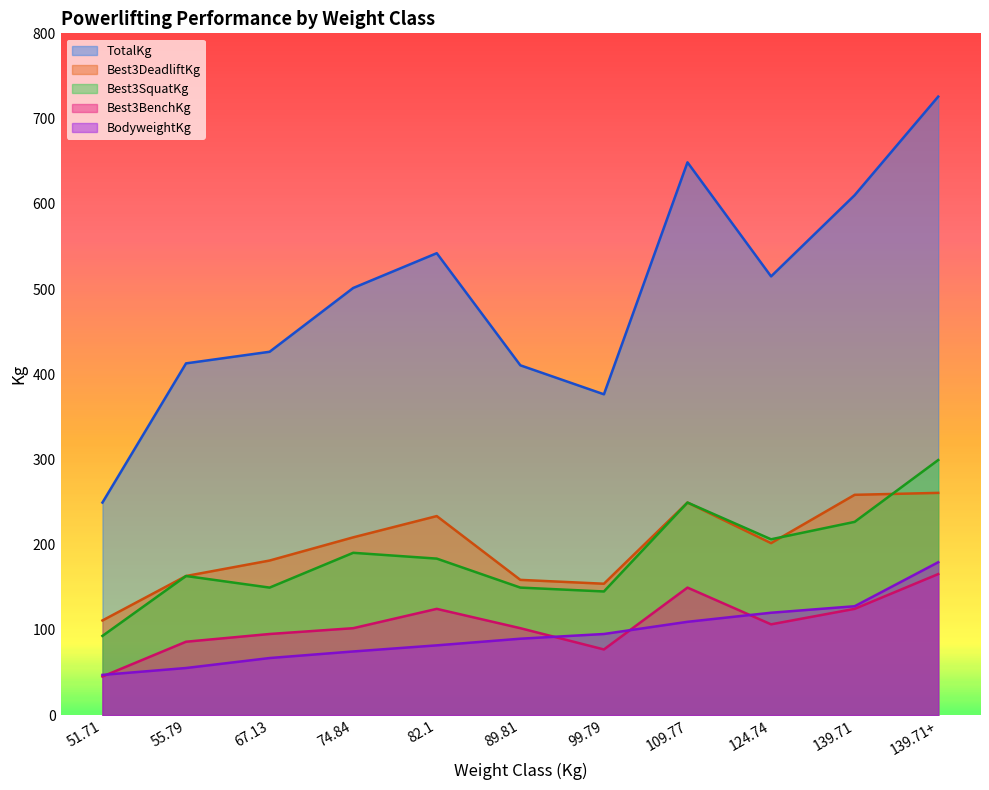

Which series has the widest spread of values?

TotalKg